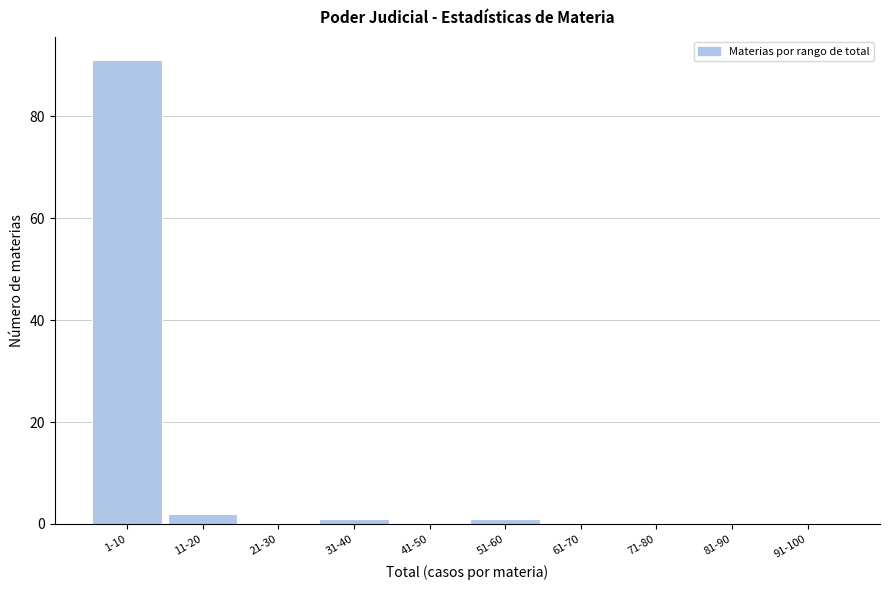

Reading left to right, list all the values displayed in this chart.

1-10=91	11-20=2	21-30=0	31-40=1	41-50=0	51-60=1	61-70=0	71-80=0	81-90=0	91-100=0